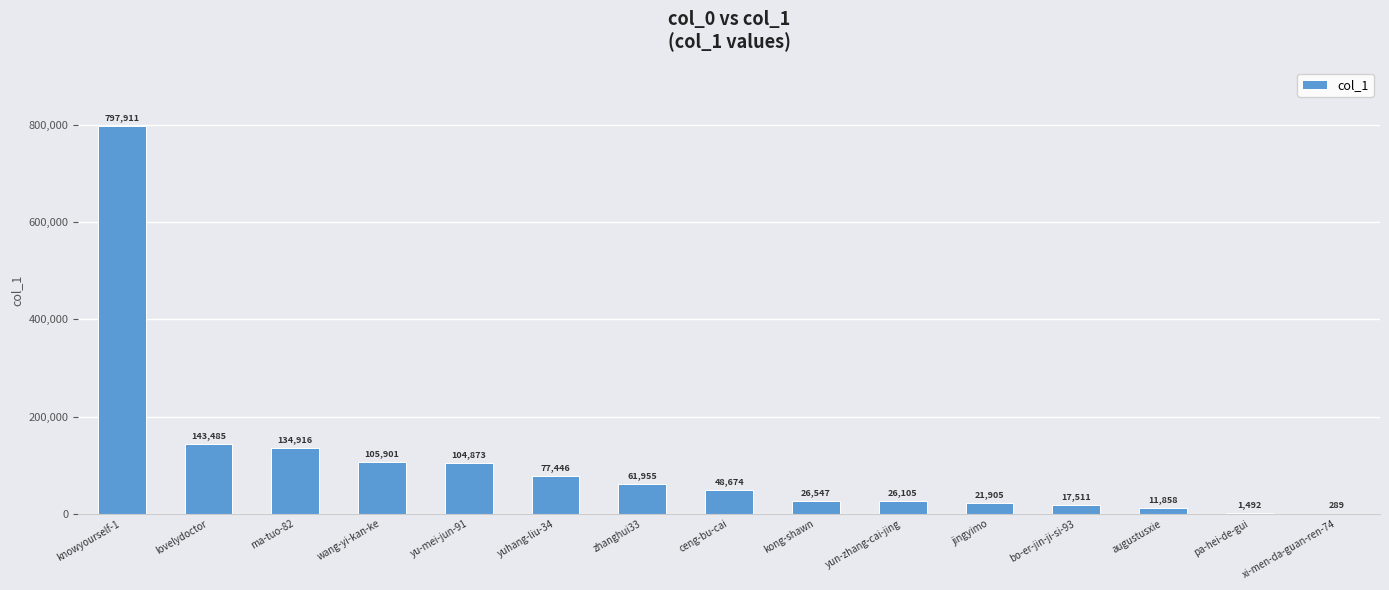

Reading right to left, list all the values displayed in this chart.

xi-men-da-guan-ren-74=289	pa-hei-de-gui=1492	augustusxie=11858	bo-er-jin-ji-si-93=17511	jingyimo=21905	yun-zhang-cai-jing=26105	kong-shawn=26547	ceng-bu-cai=48674	zhanghui33=61955	yuhang-liu-34=77446	yu-mei-jun-91=104873	wang-yi-kan-ke=105901	ma-tuo-82=134916	lovelydoctor=143485	knowyourself-1=797911